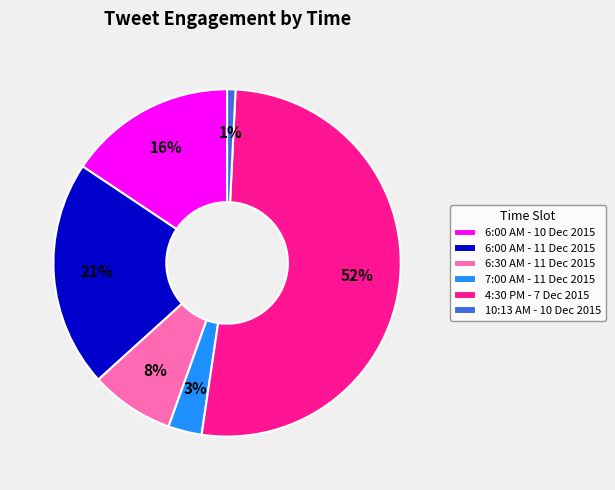

Is the sum of 4:30 PM - 7 Dec 2015 and 7:00 AM - 11 Dec 2015 greater than half?

Yes